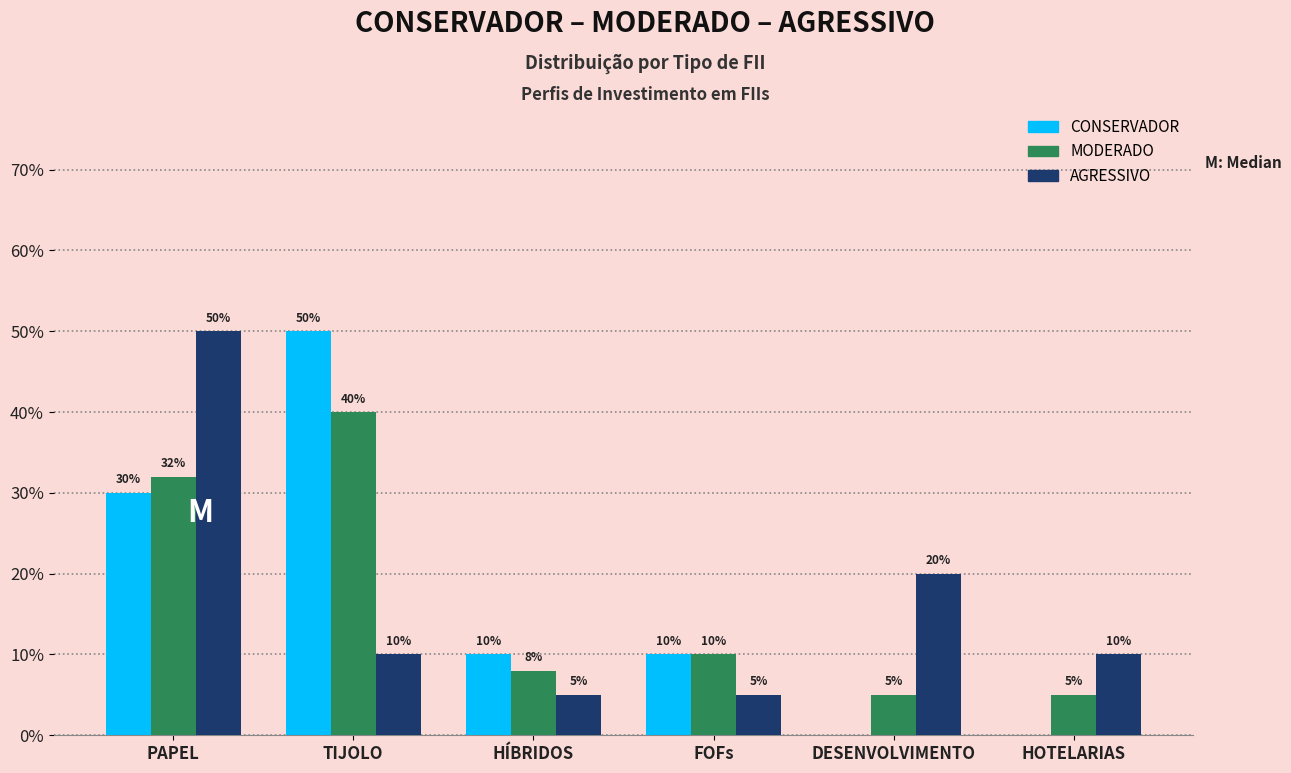

What are all the series names shown in the legend?

CONSERVADOR, MODERADO, AGRESSIVO